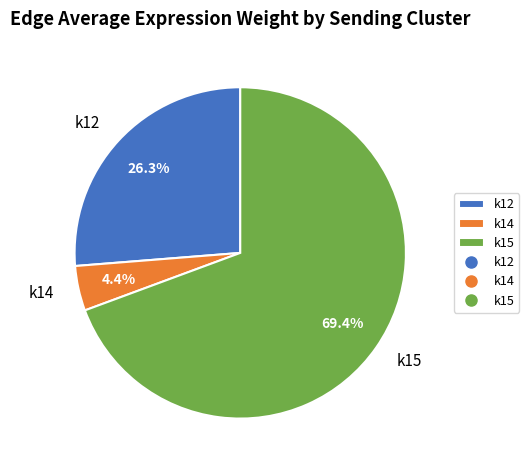

Which has a higher value, k14 or k12?

k12